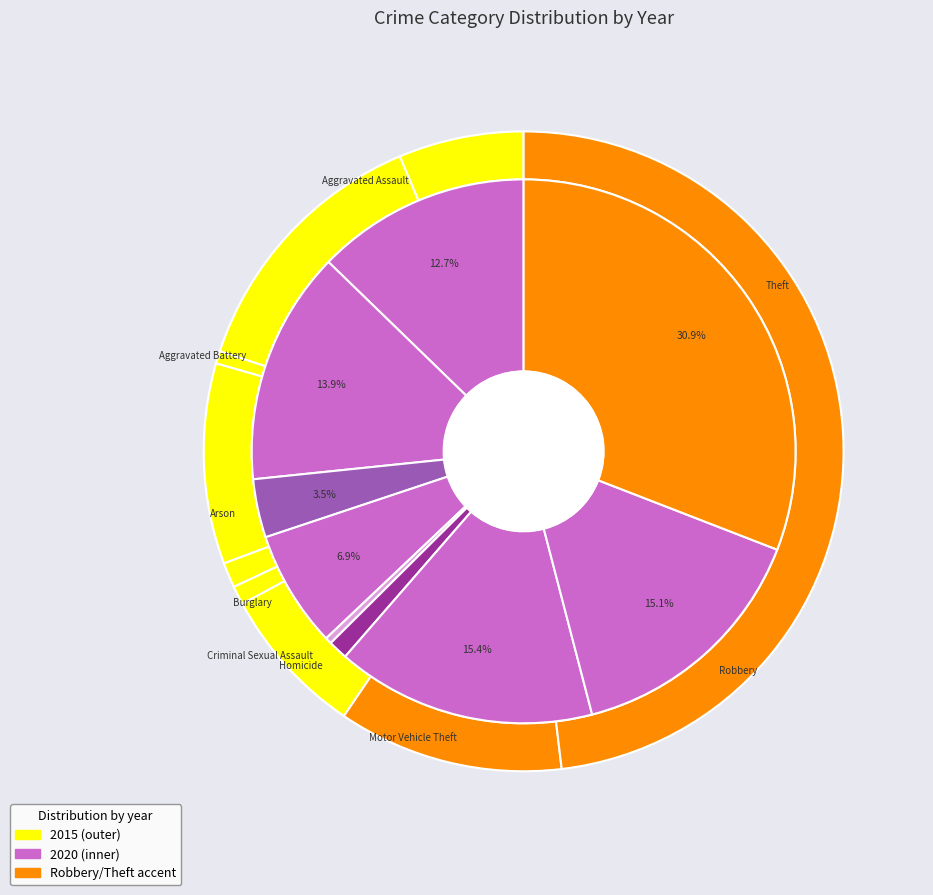

True or false: values_2015 accounts for 4% of the total.

False